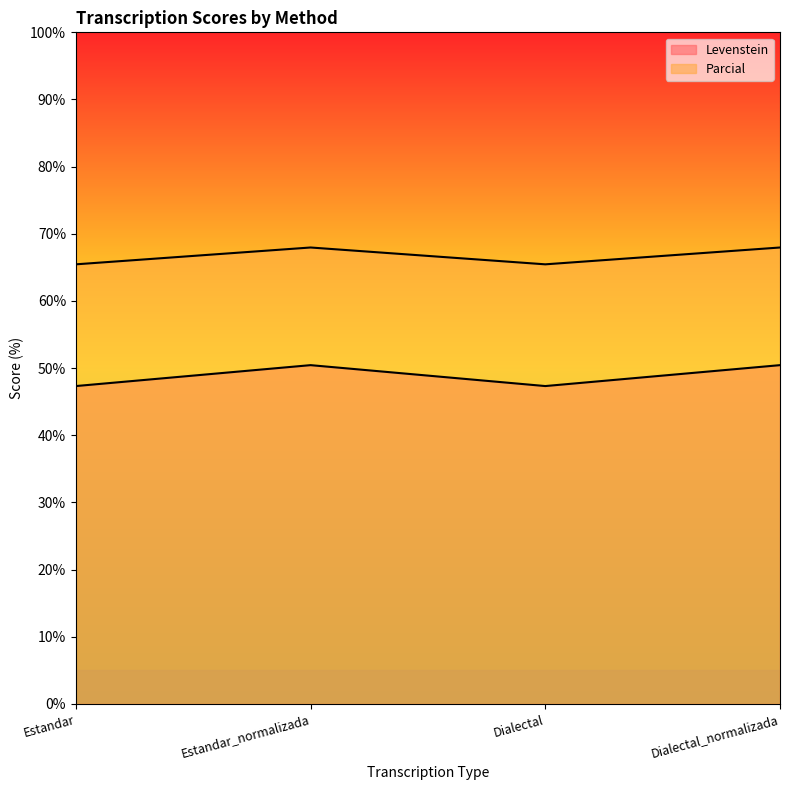

True or false: Levenstein and Parcial cross at least once.

False